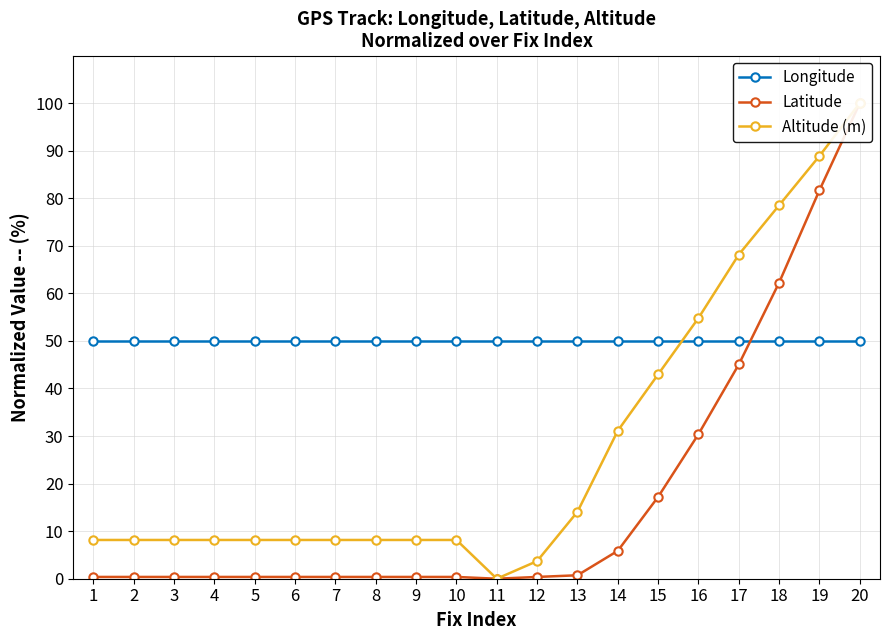

Reading left to right, transcribe all the data shown in this chart.

Longitude: 50.0	50.0	50.0	50.0	50.0	50.0	50.0	50.0	50.0	50.0	50.0	50.0	50.0	50.0	50.0	50.0	50.0	50.0	50.0	50.0
Latitude: 0.4	0.4	0.4	0.4	0.4	0.4	0.4	0.4	0.4	0.4	0.0	0.4	0.7	5.9	17.2	30.4	45.1	62.3	81.7	100.0
Altitude (m): 8.1	8.1	8.1	8.1	8.1	8.1	8.1	8.1	8.1	8.1	0.0	3.7	14.1	31.1	43.0	54.8	68.1	78.5	88.9	100.0